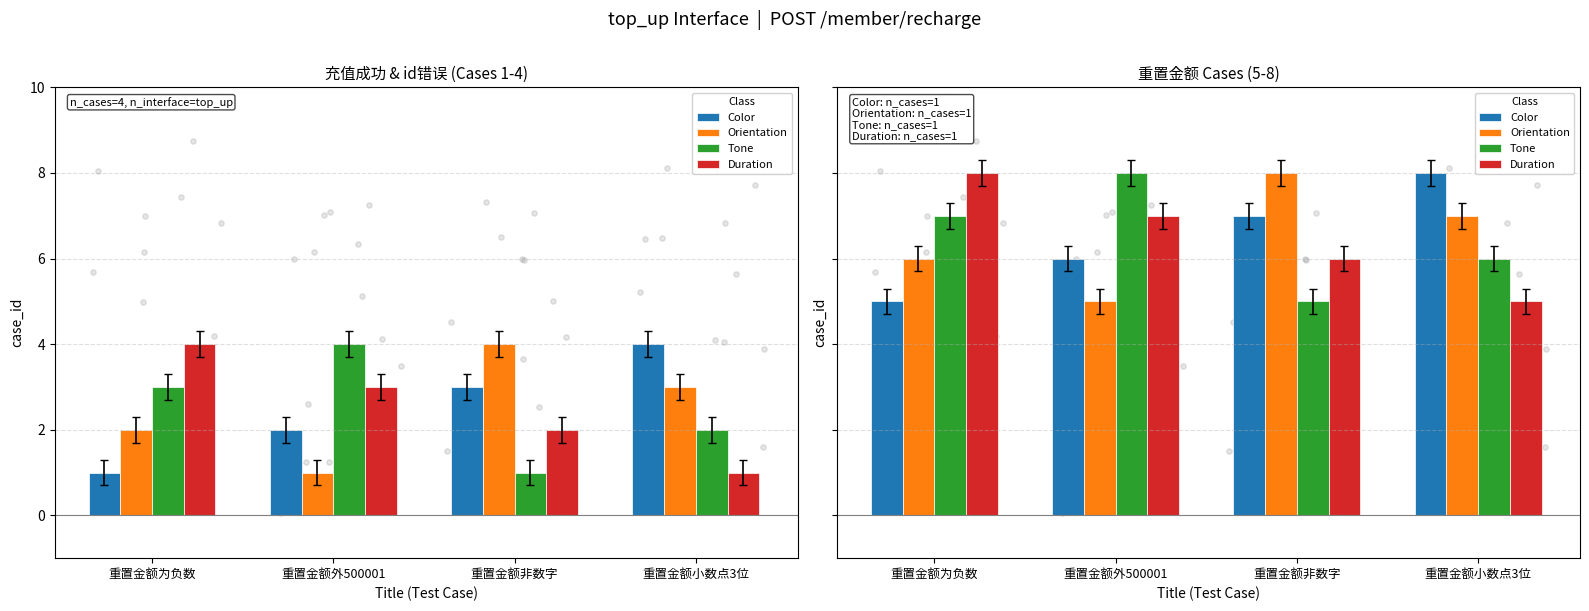

At how many categories does at least one series exceed 7?

4